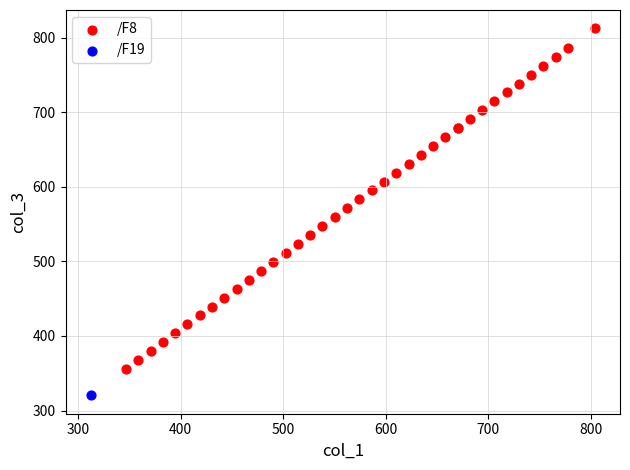

What are all the series names shown in the legend?

/F8, /F19